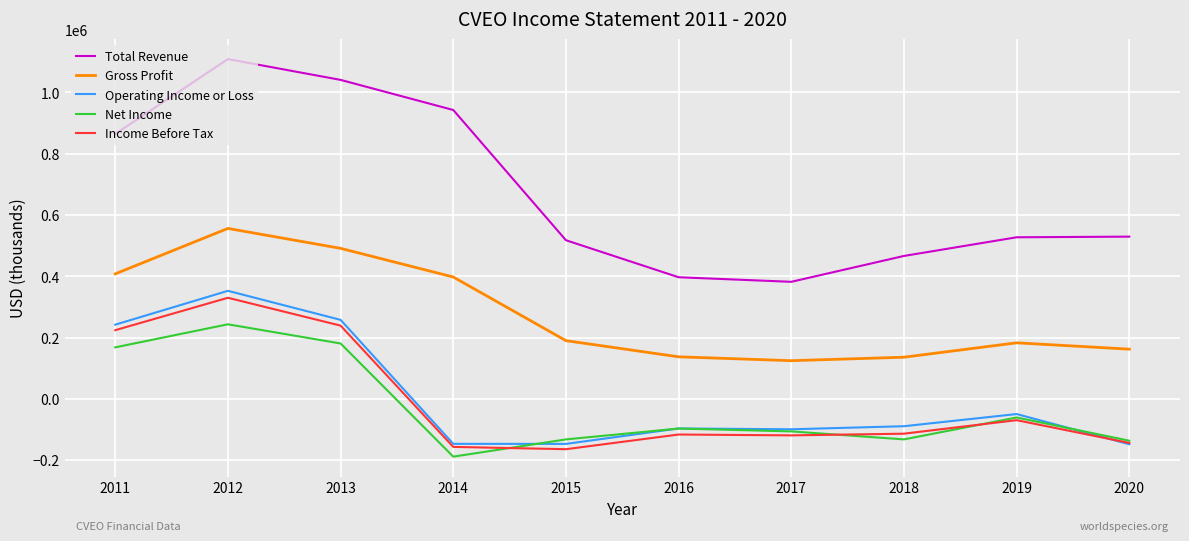

What is the average value of the Net Income series?

-25690